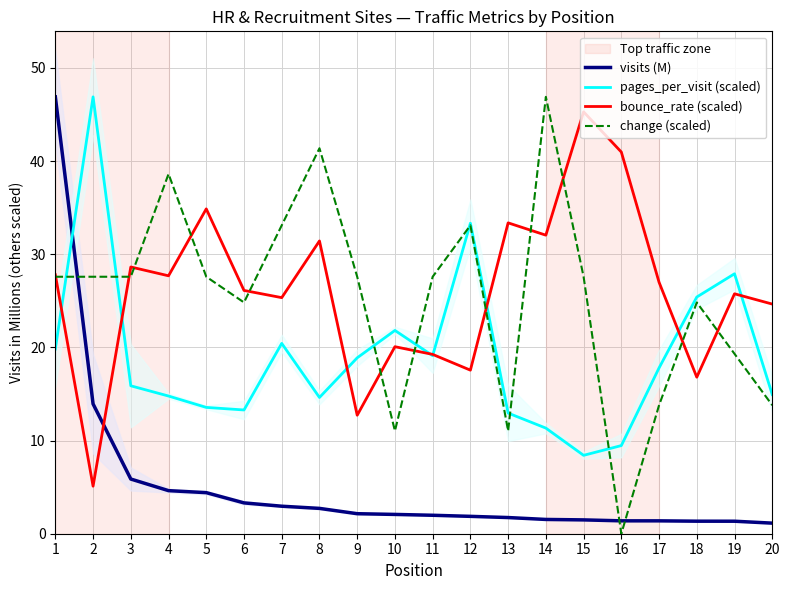

Reading right to left, transcribe all the data shown in this chart.

visits (M): 1.1	1.3	1.3	1.4	1.4	1.5	1.5	1.7	1.9	2.0	2.1	2.1	2.7	3.0	3.3	4.4	4.6	5.9	13.9	46.9
pages_per_visit (scaled): 14.9	27.9	25.4	17.8	9.5	8.4	11.3	13.0	33.3	19.1	21.8	18.9	14.6	20.4	13.3	13.6	14.8	15.9	46.9	19.8
bounce_rate (scaled): 24.7	25.8	16.8	27.0	41.0	45.3	32.0	33.4	17.6	19.3	20.1	12.7	31.4	25.3	26.1	34.9	27.7	28.6	5.1	27.8
change (scaled): 13.8	19.3	24.8	13.8	0.0	27.6	46.9	11.0	33.1	27.6	11.0	27.6	41.4	33.1	24.8	27.6	38.6	27.6	27.6	27.6